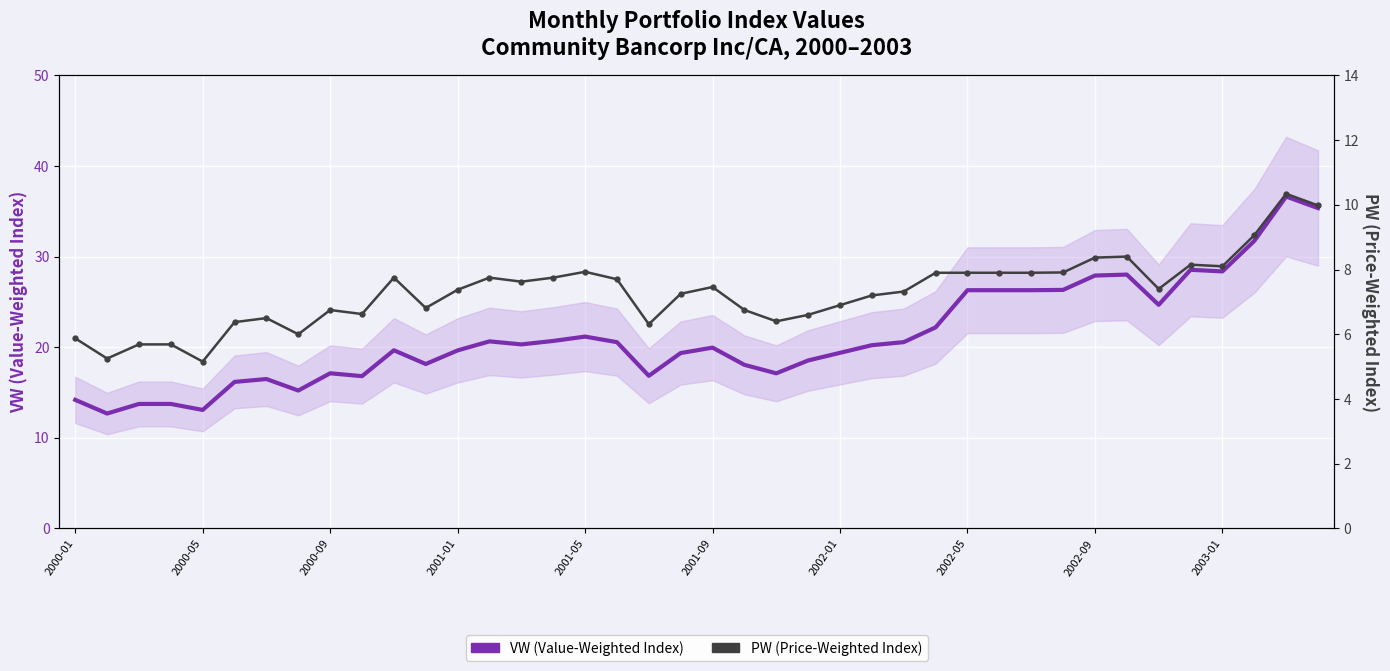

In VW (Value-Weighted Index), how many points are lower than both neighbors (excluding endpoints)?

10